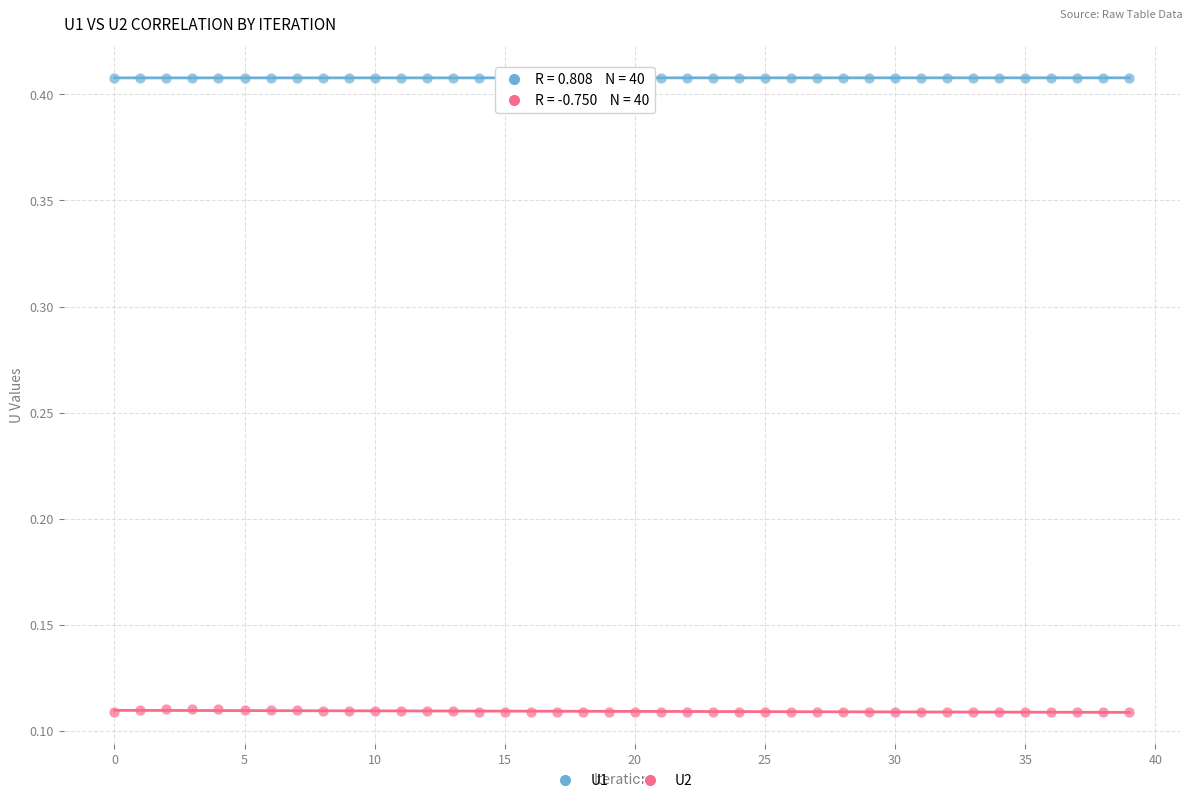

Across all data points, what is the range of Y values (max minus min)?

0.3